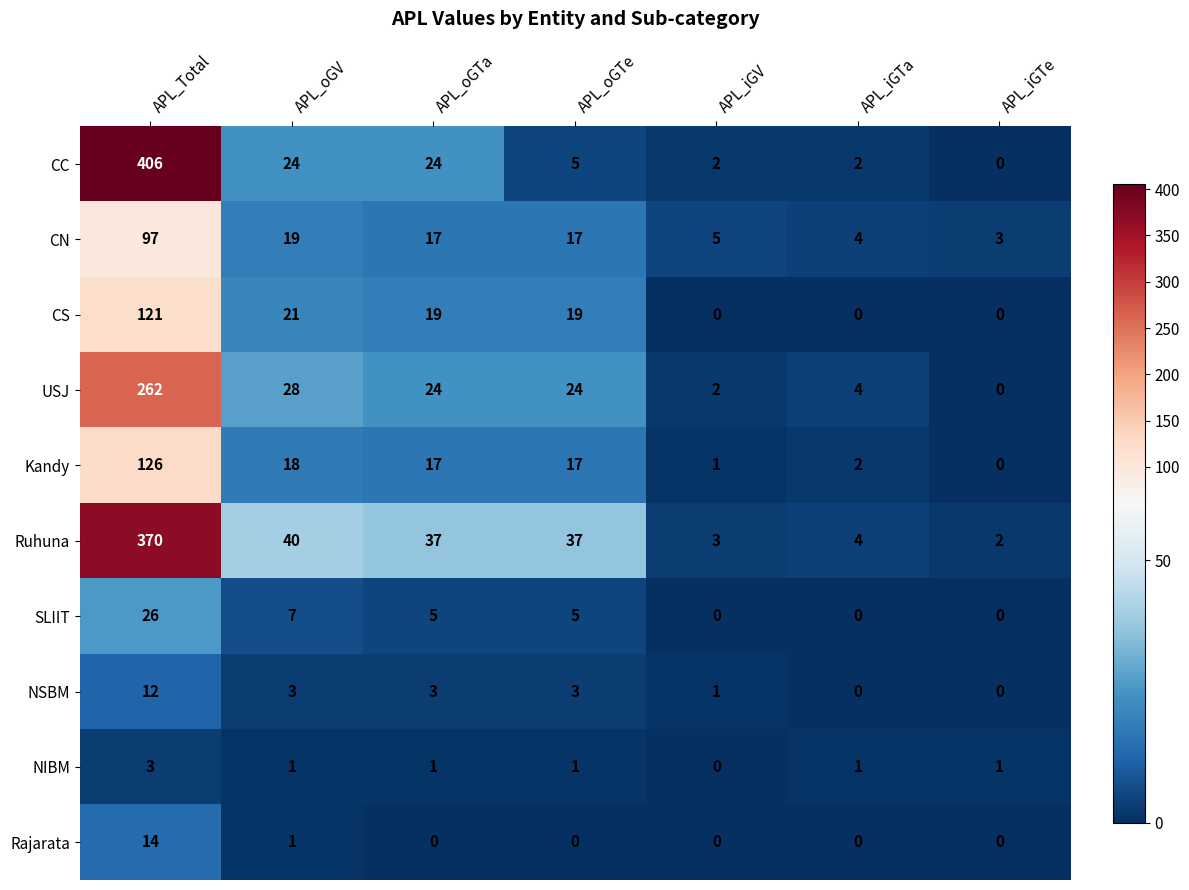

Which series has the largest range (max minus min)?

CC